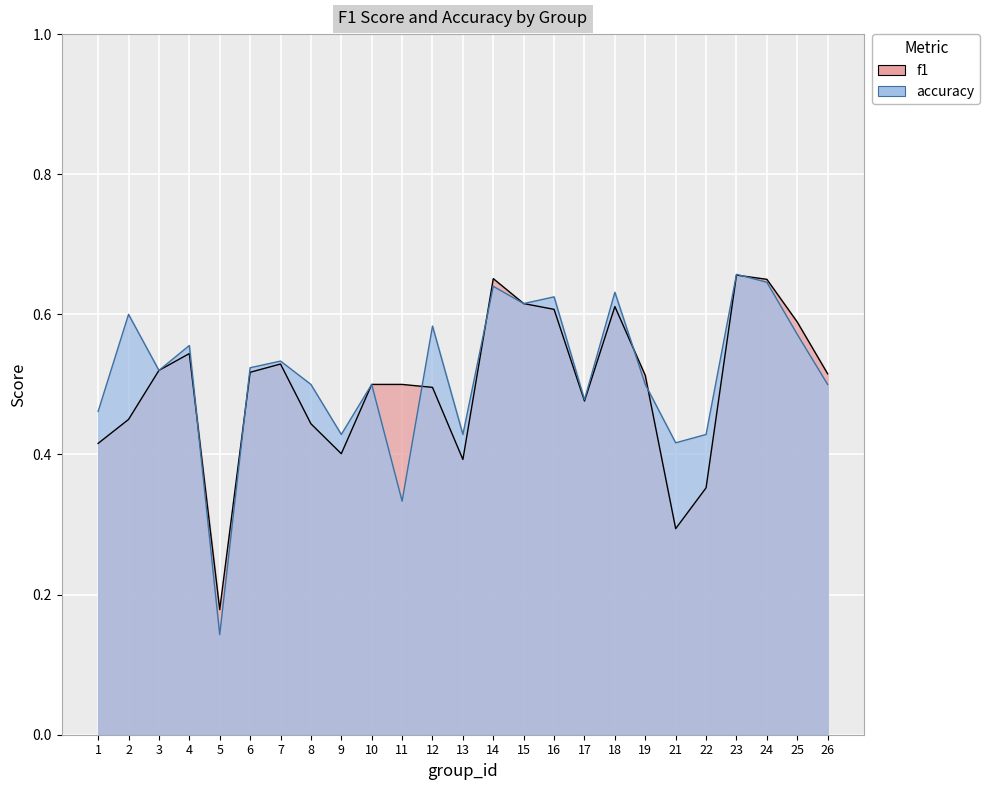

Which category has the lowest value across all series?

5